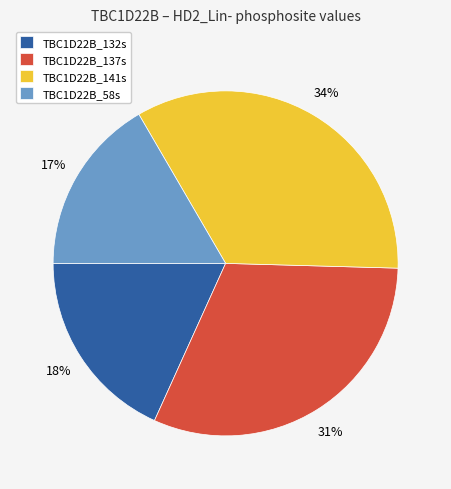

What is the ratio of the value at TBC1D22B_141s to the value at TBC1D22B_58s?

2.0